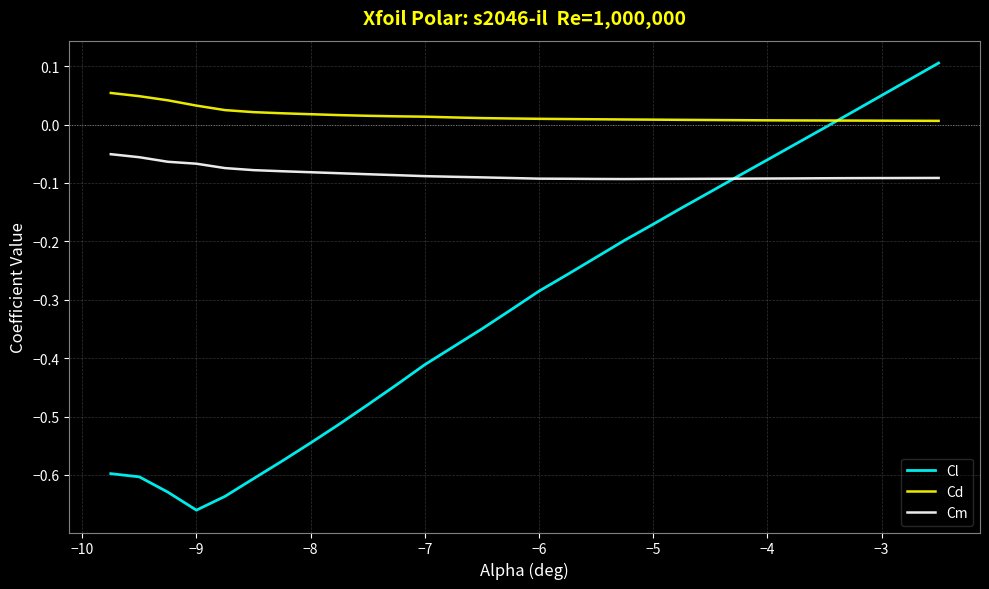

True or false: Cd and Cm cross at least once.

False